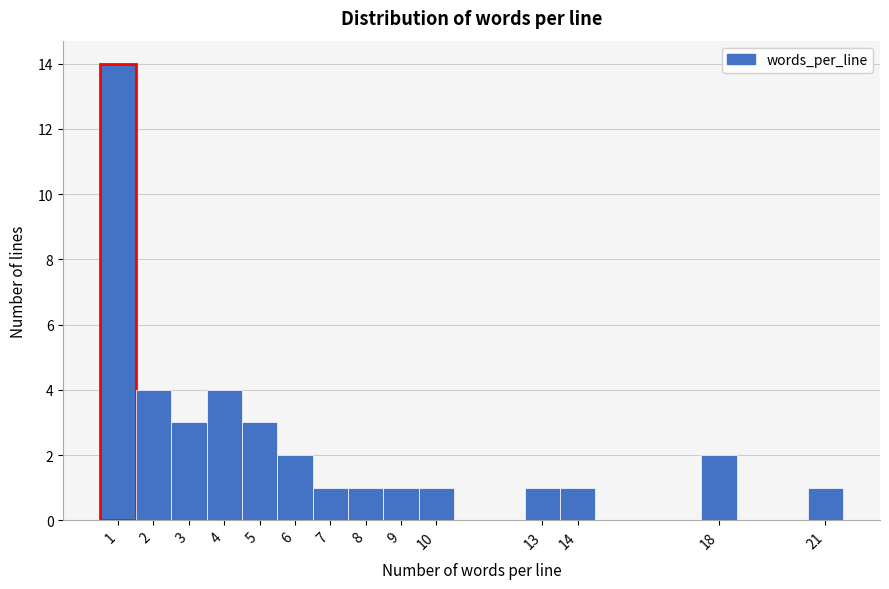

Reading left to right, transcribe this chart: for each bar, give the range it covers on the x-axis and its height. The values are not printed on the chart, so give them approximately, as read against the axis.

0.5 to 1.5: 14
1.5 to 2.5: 4
2.5 to 3.5: 3
3.5 to 4.5: 4
4.5 to 5.5: 3
5.5 to 6.5: 2
6.5 to 7.5: 1
7.5 to 8.5: 1
8.5 to 9.5: 1
9.5 to 10.5: 1
10.5 to 11.5: 0
11.5 to 12.5: 0
12.5 to 13.5: 1
13.5 to 14.5: 1
14.5 to 15.5: 0
15.5 to 16.5: 0
16.5 to 17.5: 0
17.5 to 18.5: 2
18.5 to 19.5: 0
19.5 to 20.5: 0
20.5 to 21.5: 1